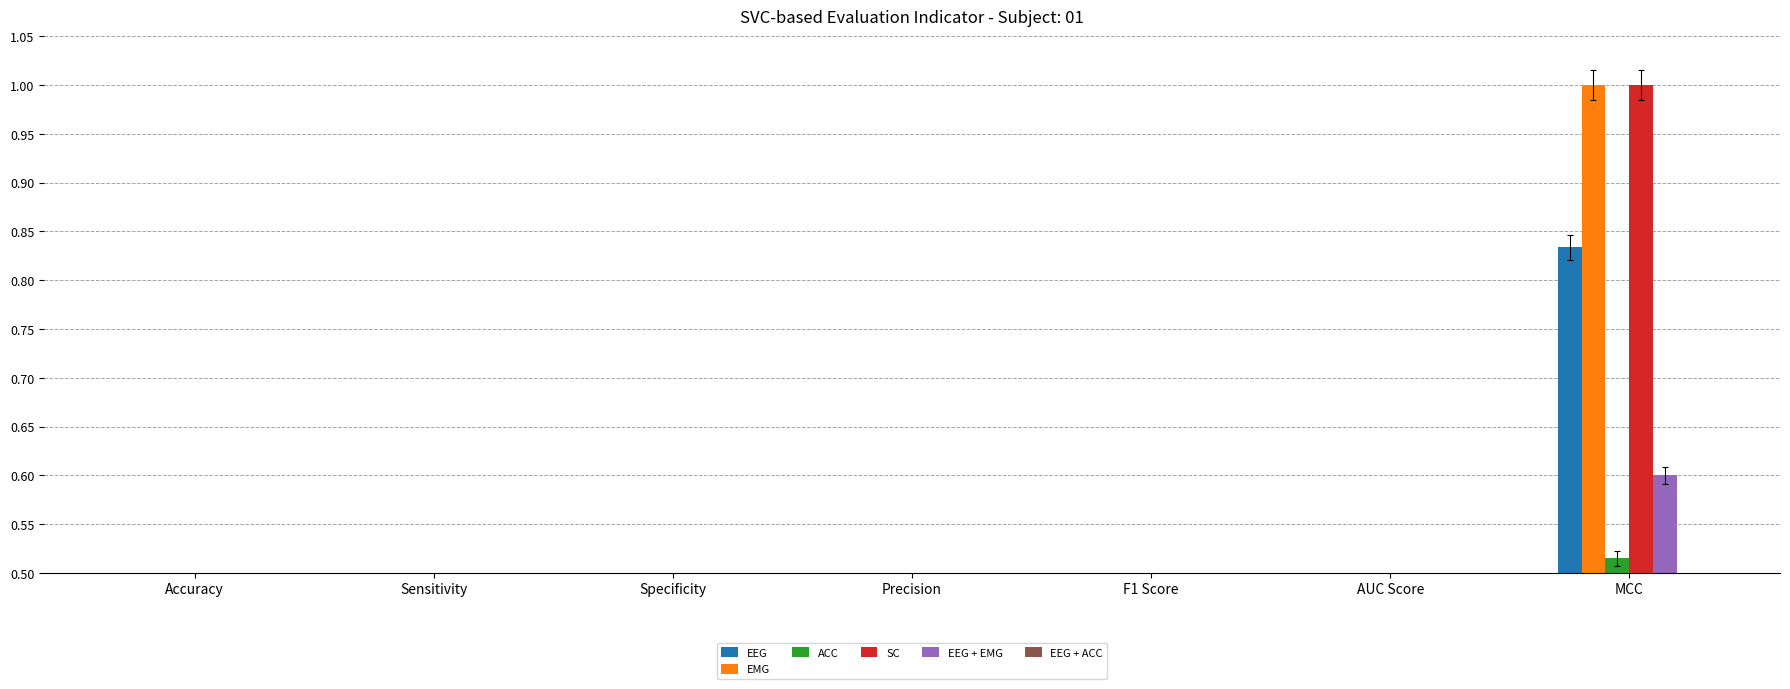

At Accuracy, list the series in order from largest to smallest.

EEG, ACC, EMG, SC, EEG + EMG, EEG + ACC